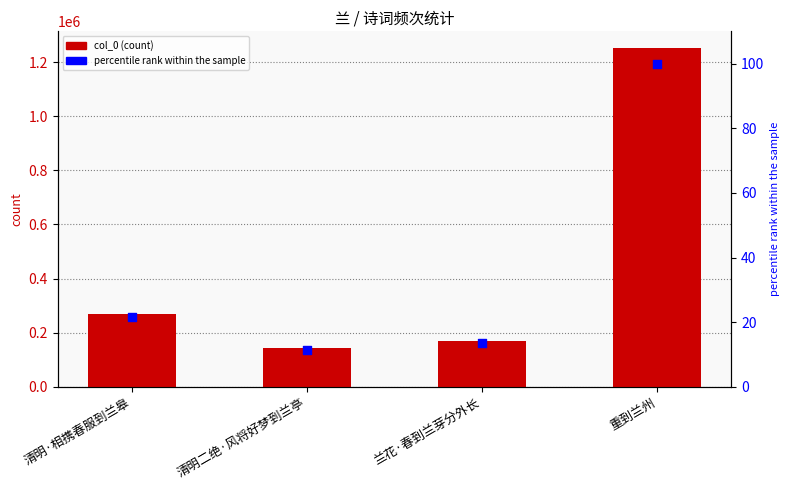

Which series has the largest Y range (max minus min)?

col_0